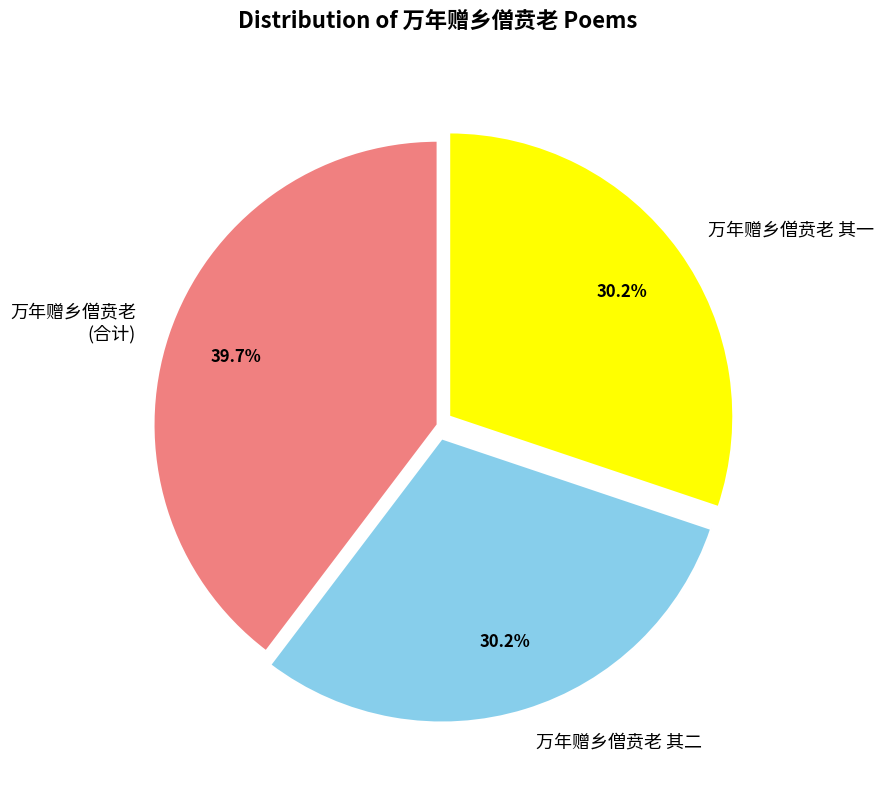

What is the largest slice in the pie chart?

万年赠乡僧贲老 (合计)